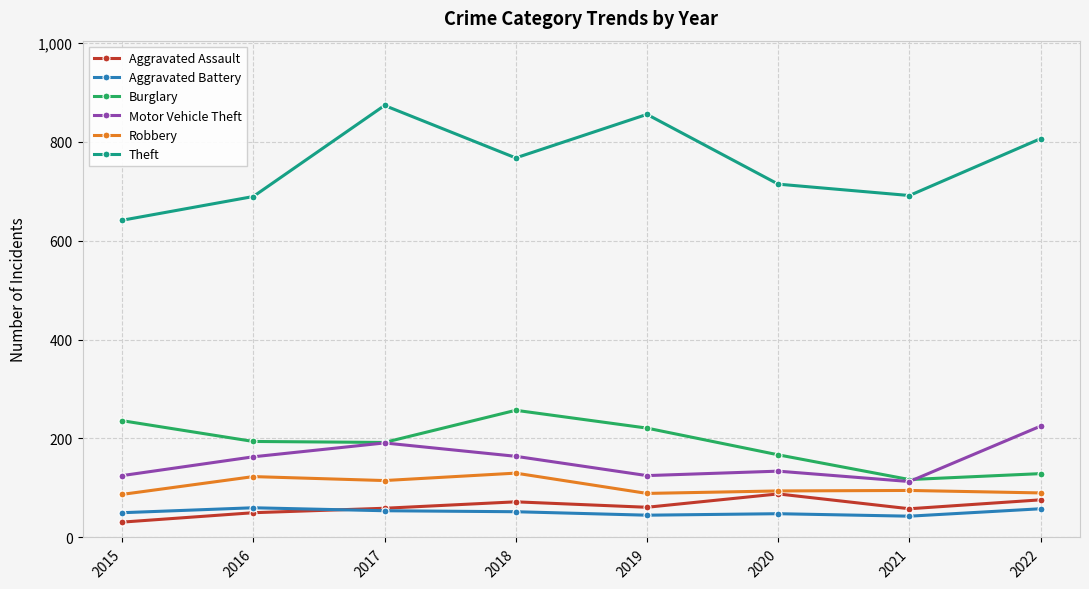

True or false: Aggravated Assault and Theft cross at least once.

False